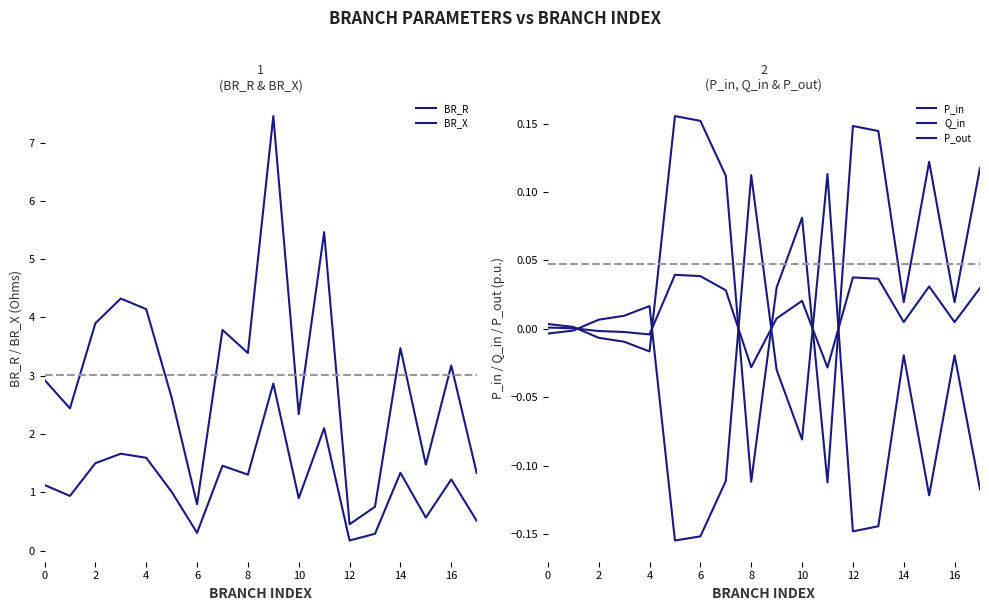

True or false: Q_in and BR_X cross at least once.

False